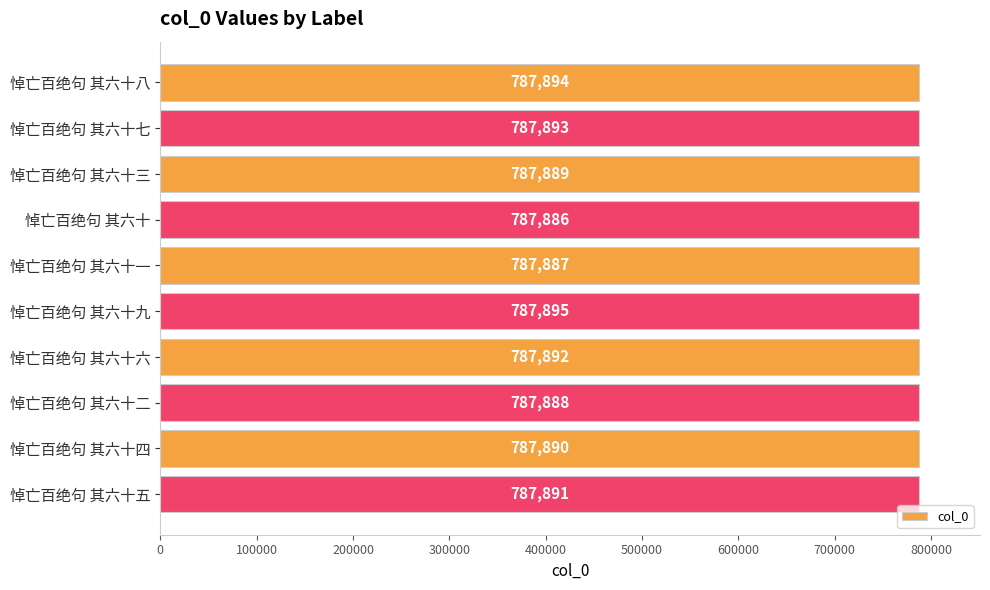

Where is the data nearest to the value 787890?

悼亡百绝句 其六十四